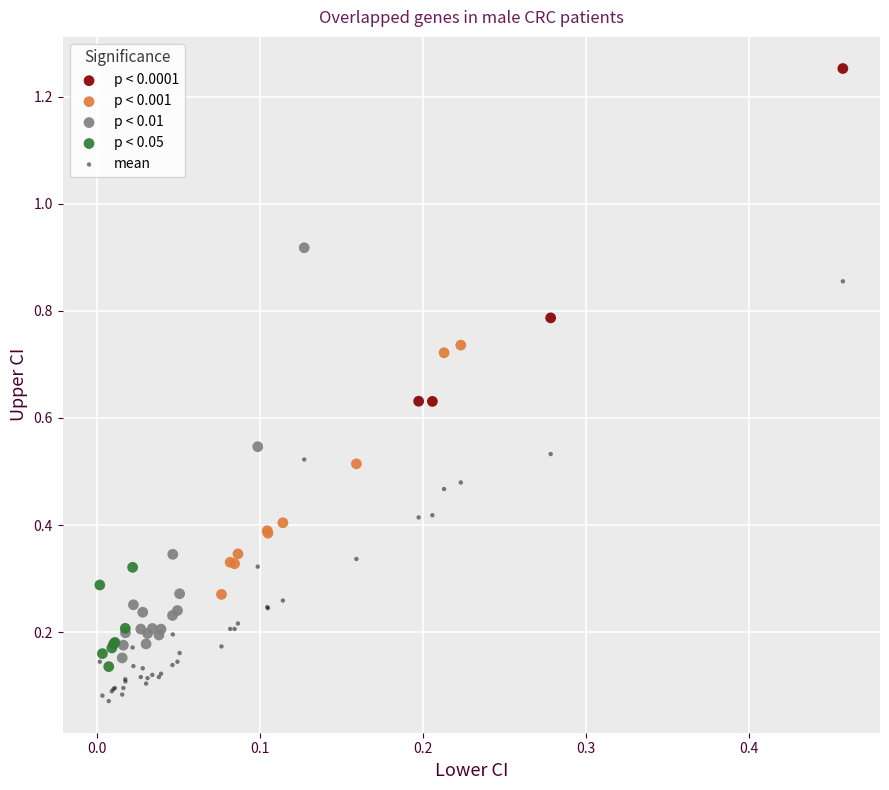

Which series reaches the maximum Y coordinate?

p < 0.0001